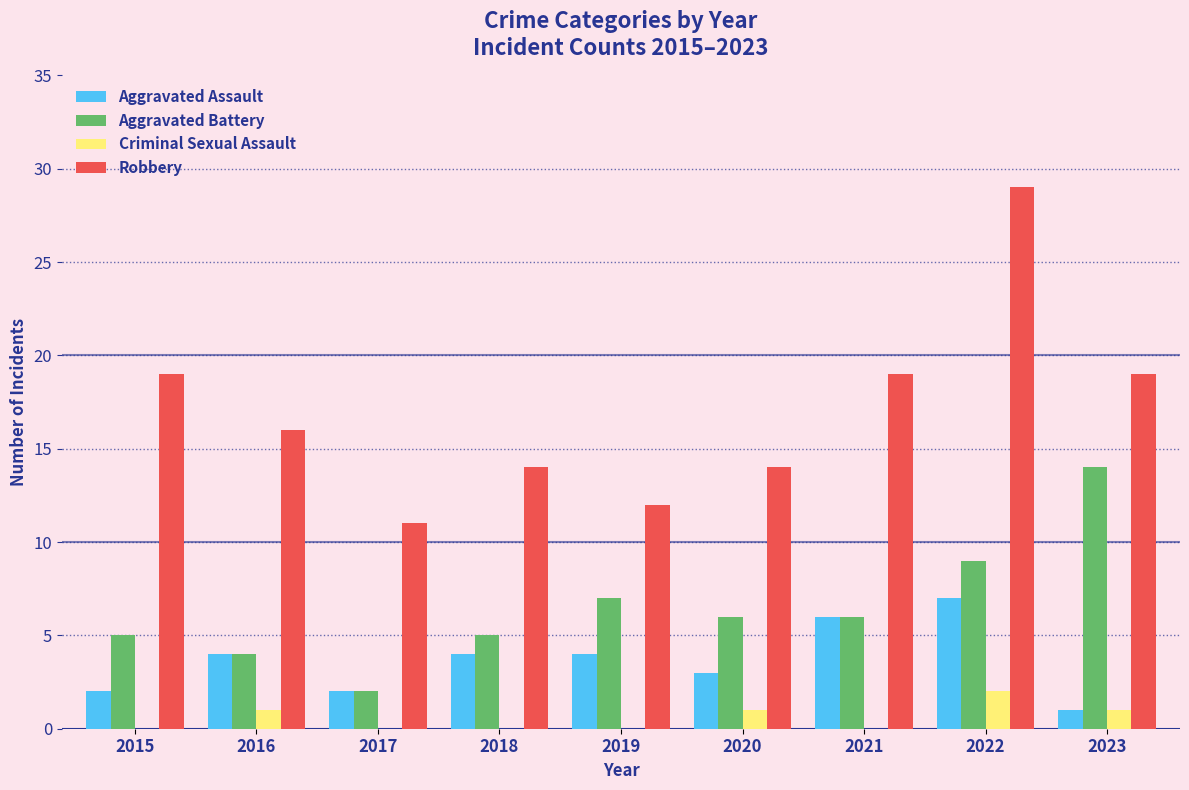

How many data points does each series have?

9